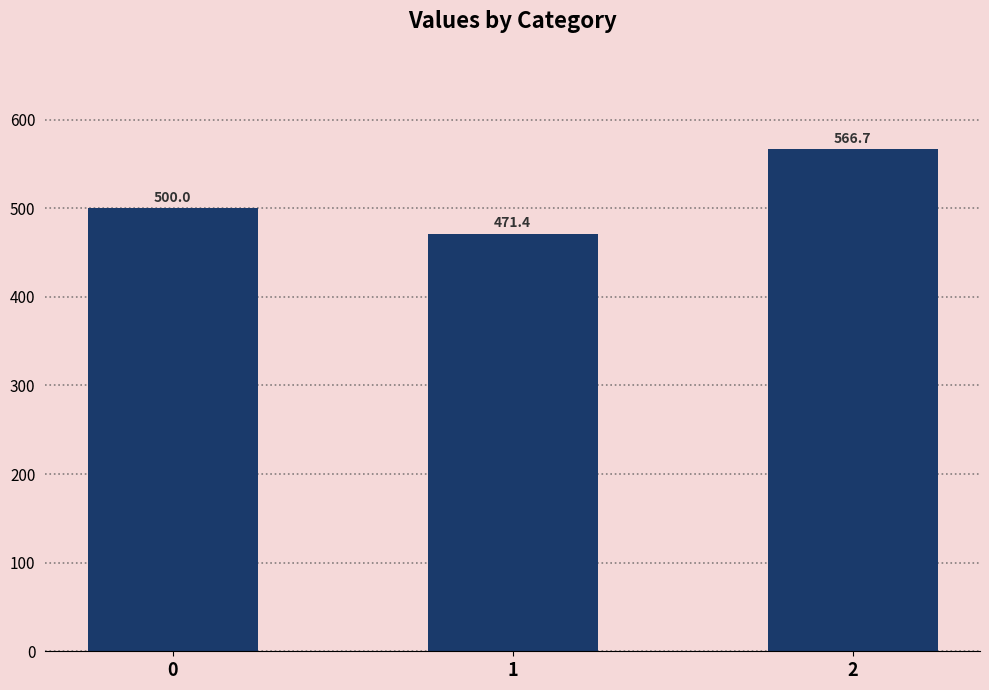

Reading left to right, extract all data points from this chart.

0=500.0	1=471.4	2=566.7